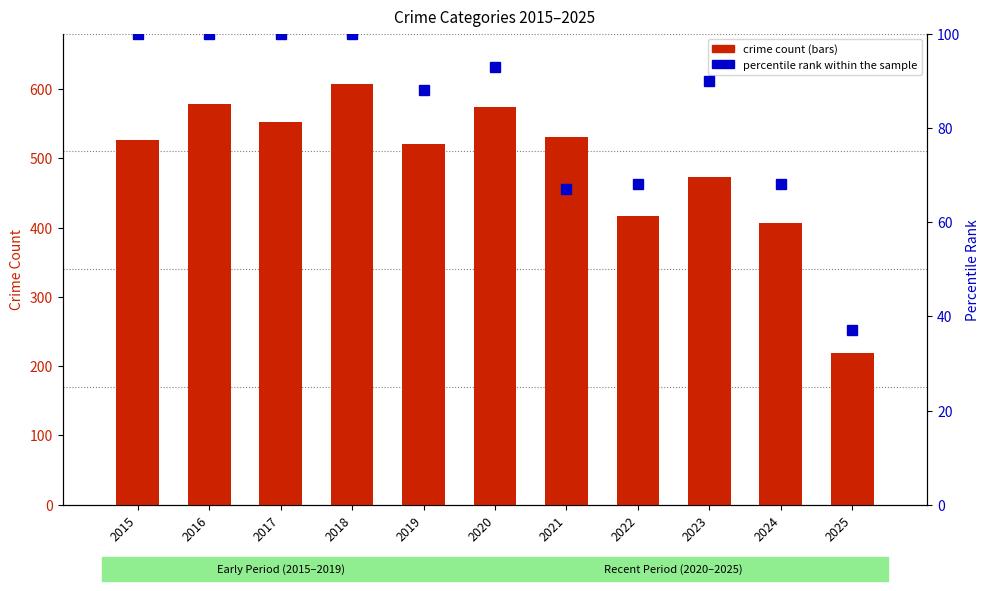

What is the average value?

83